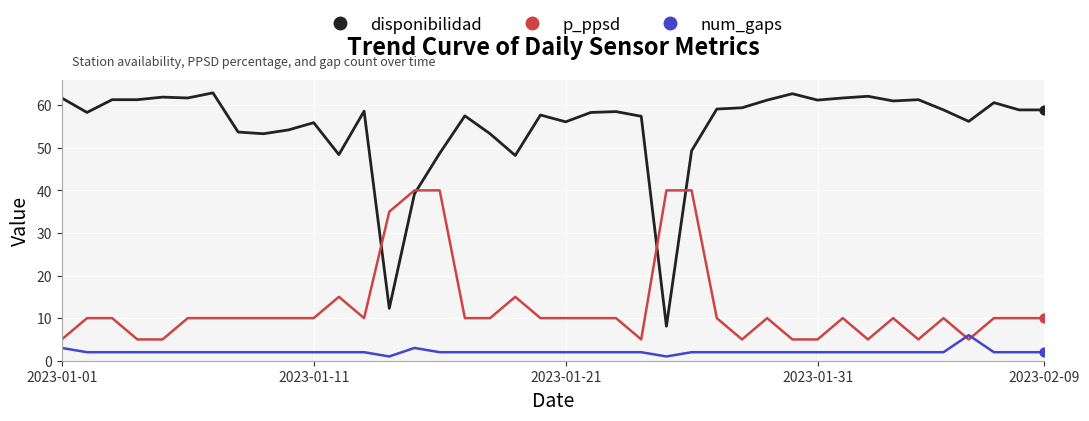

At how many categories does at least one series exceed 1?

40